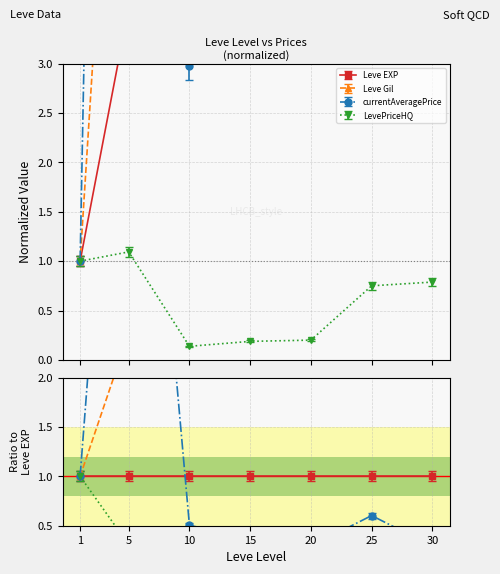

What is the value of the Leve EXP point at the 2nd from the left?

3.4